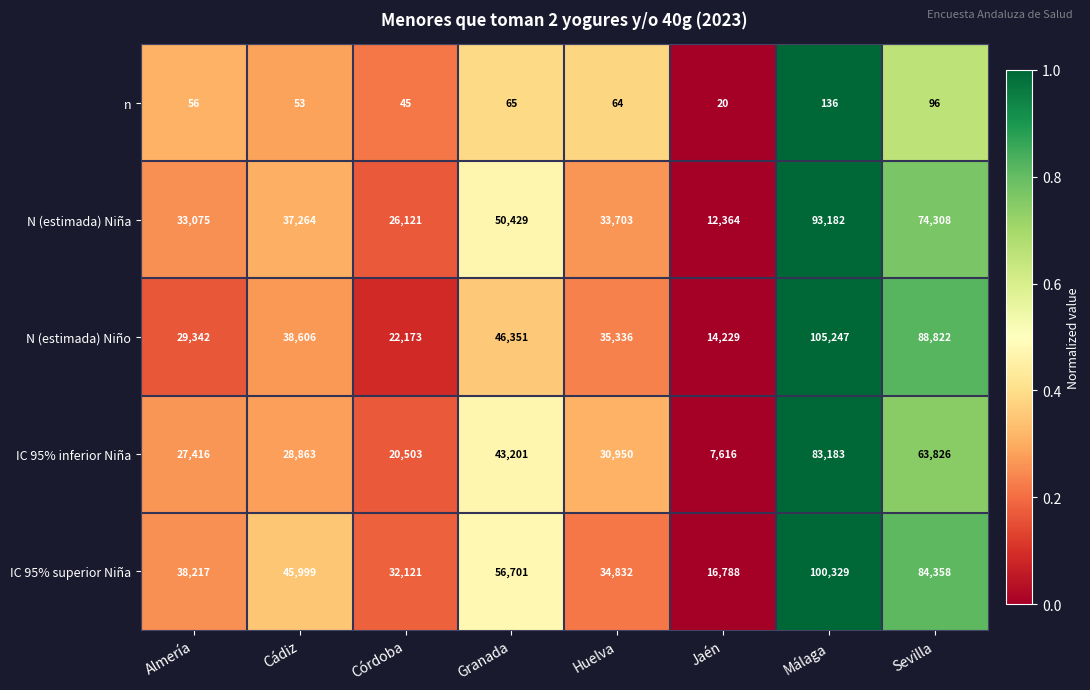

At which category is the sum across all series the highest?

Málaga